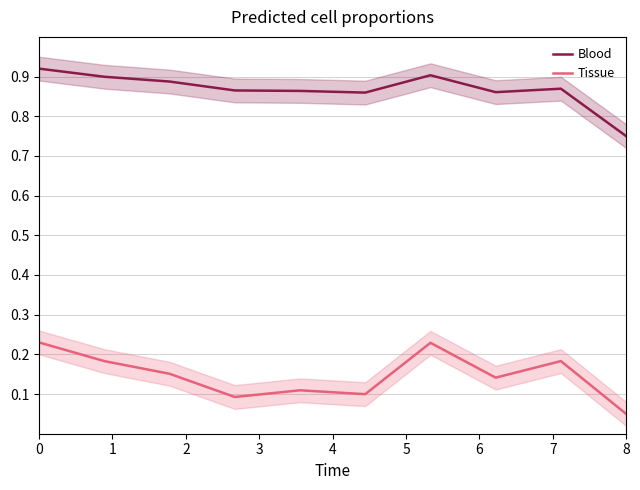

What is the average value of the Tissue series?

0.1